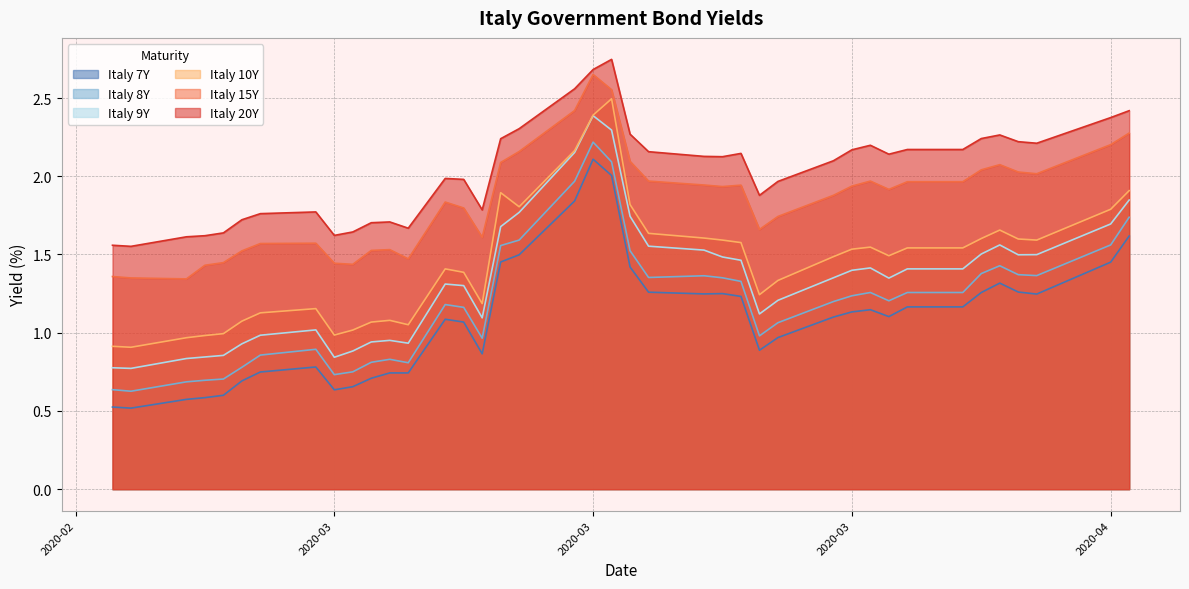

At which category does the chart reach its minimum across all series?

Italy 8Y